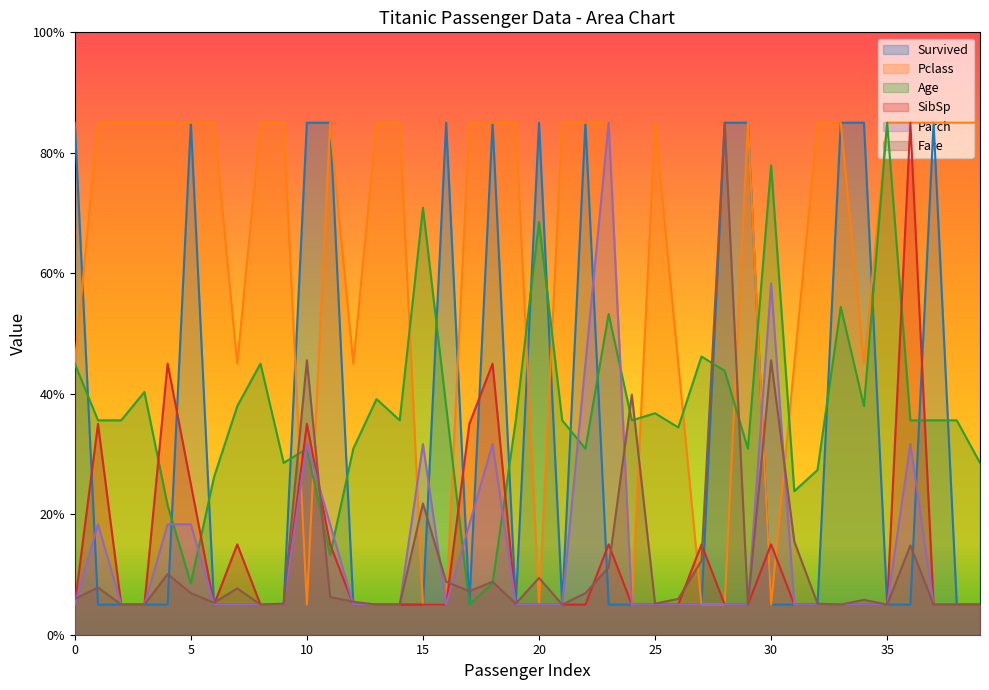

The value of SibSp at 32 is 5.0. True or false?

True